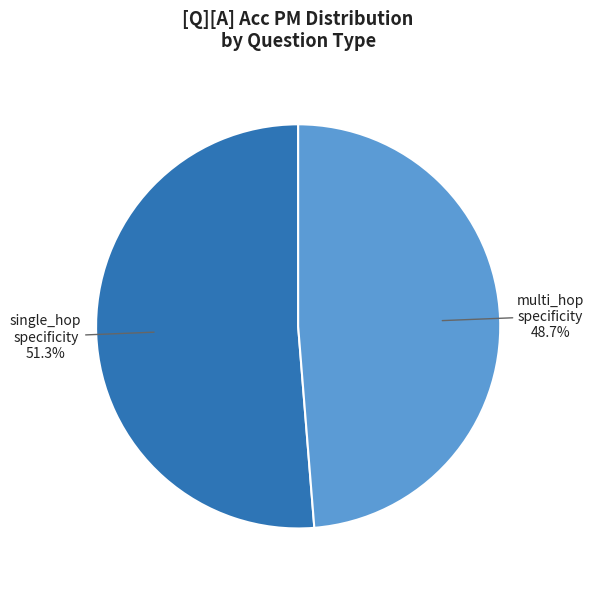

Is there any slice that represents more than half of the pie?

Yes